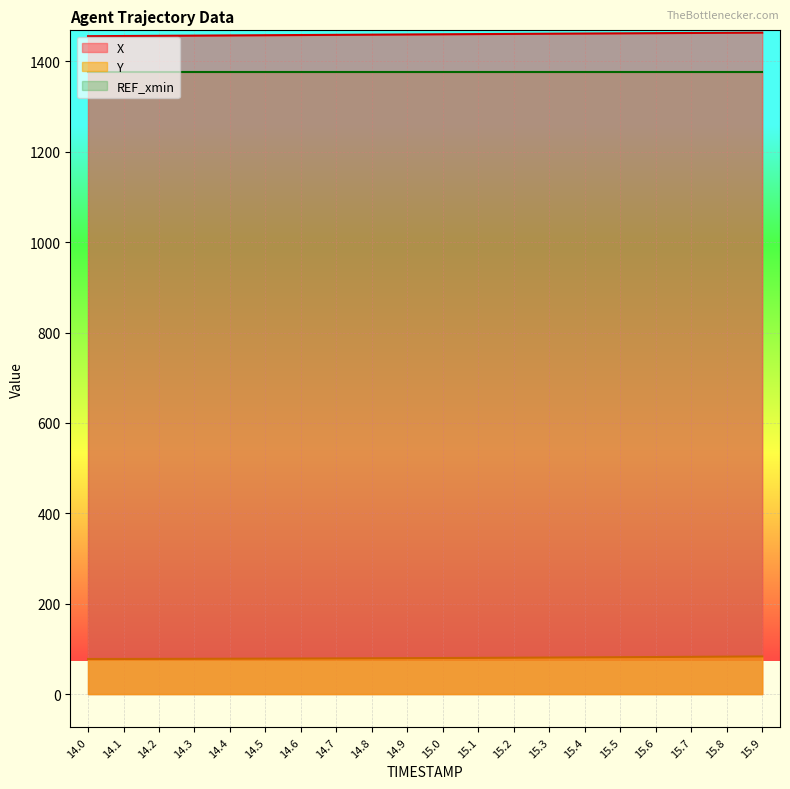

The value of X at 14.4 is 1457.4. True or false?

True